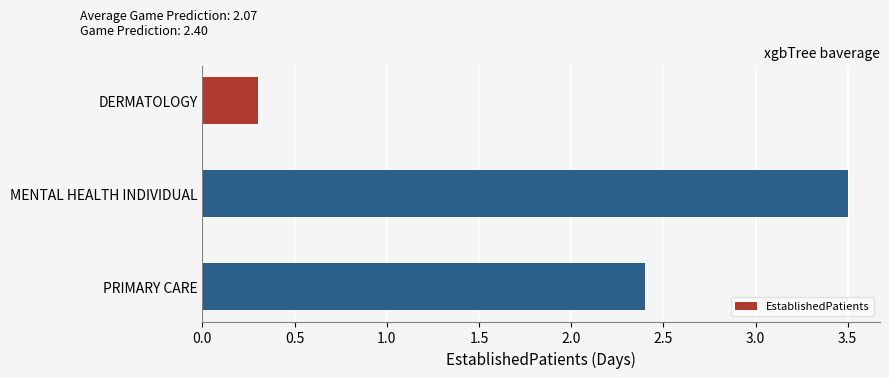

Is it true that the value at MENTAL HEALTH INDIVIDUAL is 3.5?

True